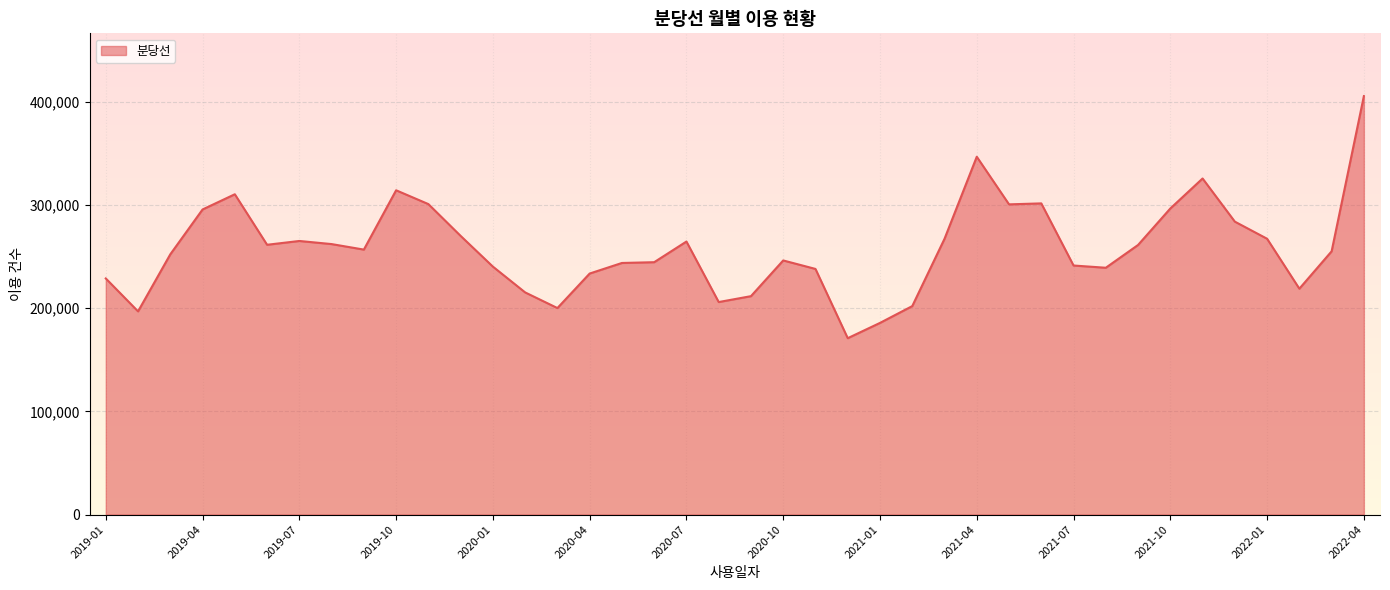

True or false: there are more than 2 points higher than both neighbors.

True